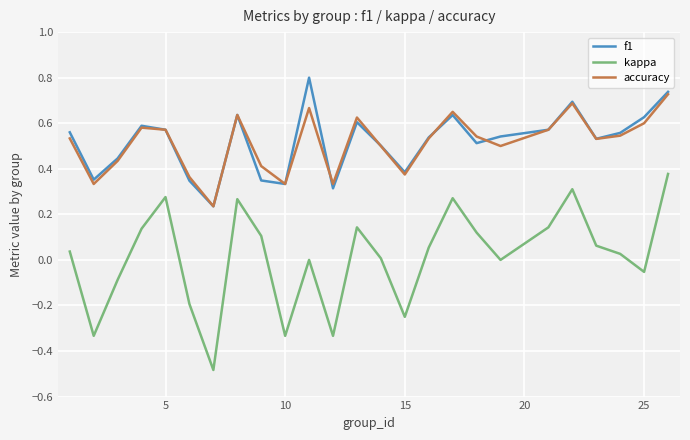

Which series has the widest spread of values?

kappa